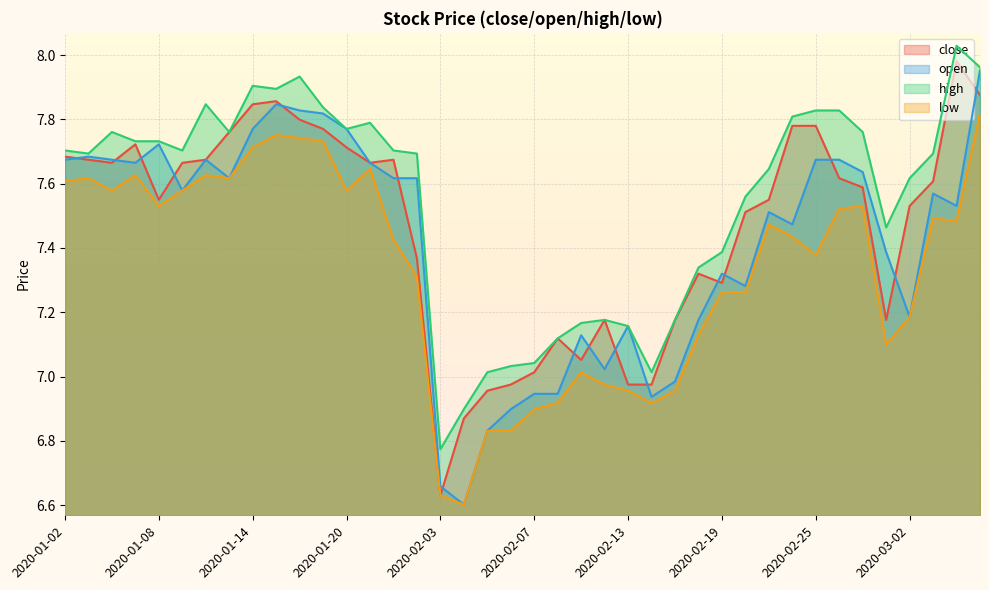

Reading right to left, what are all the values shown in this chart?

close: 7.9	8.0	7.6	7.5	7.2	7.6	7.6	7.8	7.8	7.5	7.5	7.3	7.3	7.2	7.0	7.0	7.2	7.1	7.1	7.0	7.0	7.0	6.9	6.6	7.4	7.7	7.7	7.7	7.8	7.8	7.9	7.8	7.8	7.7	7.7	7.5	7.7	7.7	7.7	7.7
open: 8.0	7.5	7.6	7.2	7.4	7.6	7.7	7.7	7.5	7.5	7.3	7.3	7.2	7.0	6.9	7.2	7.0	7.1	6.9	6.9	6.9	6.8	6.6	6.7	7.6	7.6	7.7	7.8	7.8	7.8	7.8	7.8	7.6	7.7	7.6	7.7	7.7	7.7	7.7	7.7
high: 8.0	8.0	7.7	7.6	7.5	7.8	7.8	7.8	7.8	7.6	7.6	7.4	7.3	7.2	7.0	7.2	7.2	7.2	7.1	7.0	7.0	7.0	6.9	6.8	7.7	7.7	7.8	7.8	7.8	7.9	7.9	7.9	7.8	7.8	7.7	7.7	7.7	7.8	7.7	7.7
low: 7.8	7.5	7.5	7.2	7.1	7.5	7.5	7.4	7.4	7.5	7.3	7.3	7.1	7.0	6.9	7.0	7.0	7.0	6.9	6.9	6.8	6.8	6.6	6.6	7.3	7.4	7.6	7.6	7.7	7.7	7.8	7.7	7.6	7.6	7.6	7.5	7.6	7.6	7.6	7.6